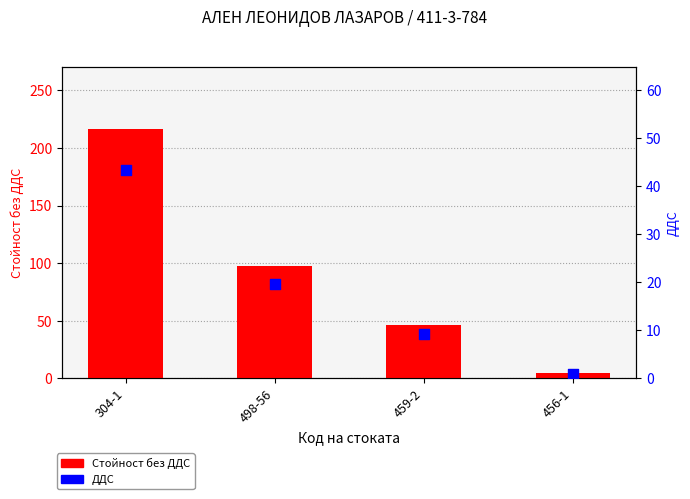

What are all the series names shown in the legend?

Стойност без ДДС, ДДС